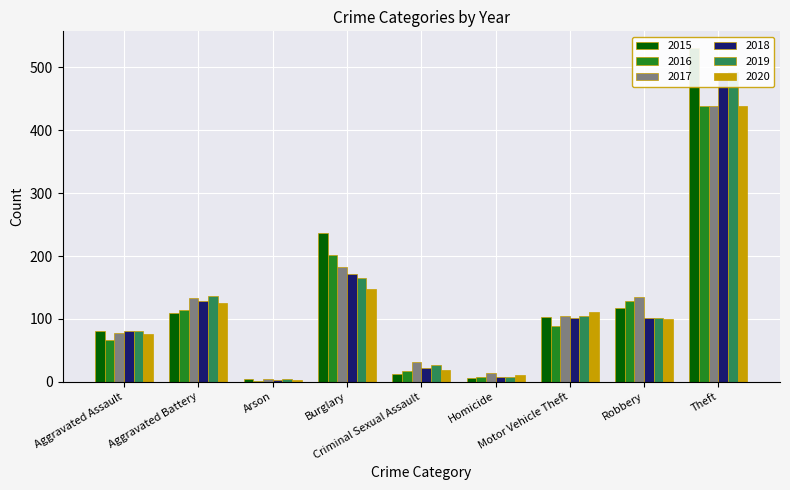

The 2018 series shows 3 at Arson. True or false?

False